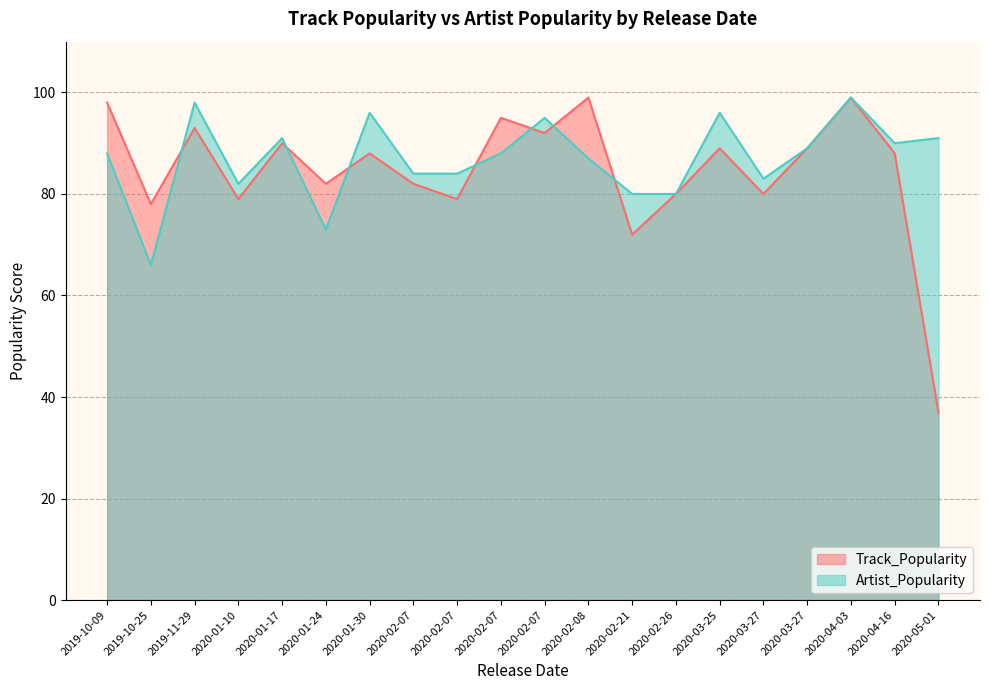

Which series has the largest total across all categories?

Artist_Popularity